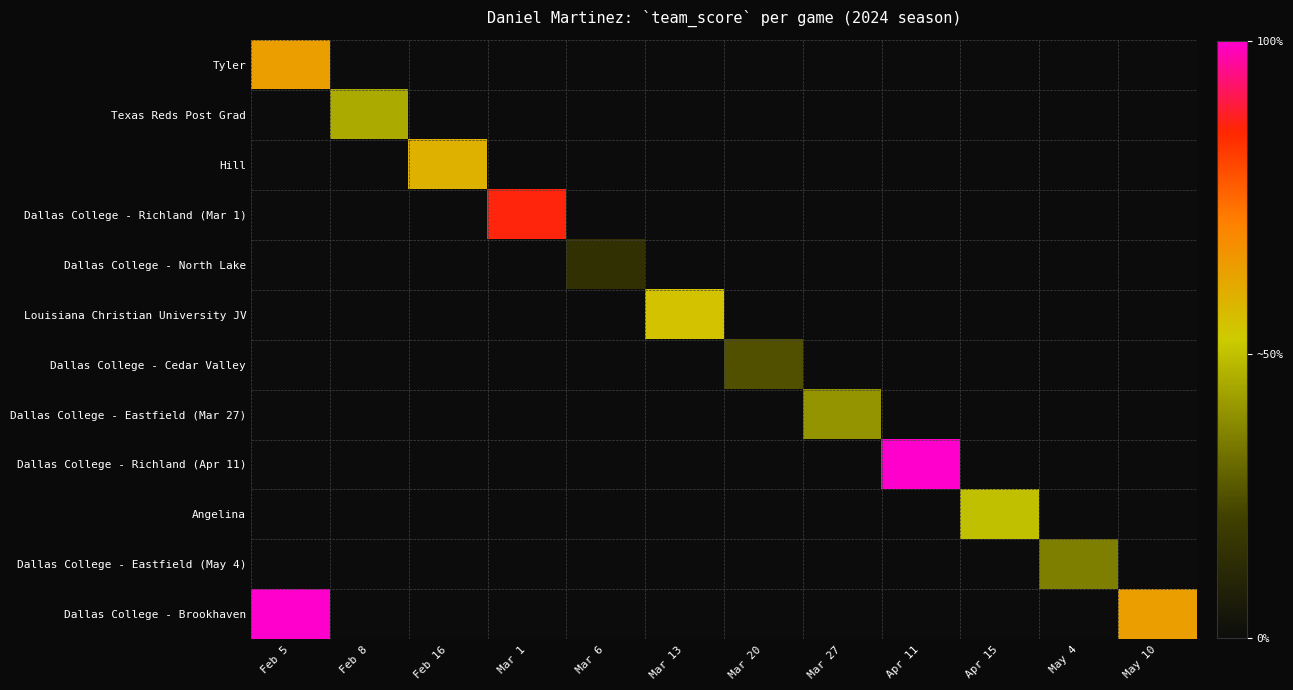

What is the smallest value displayed?

3.0